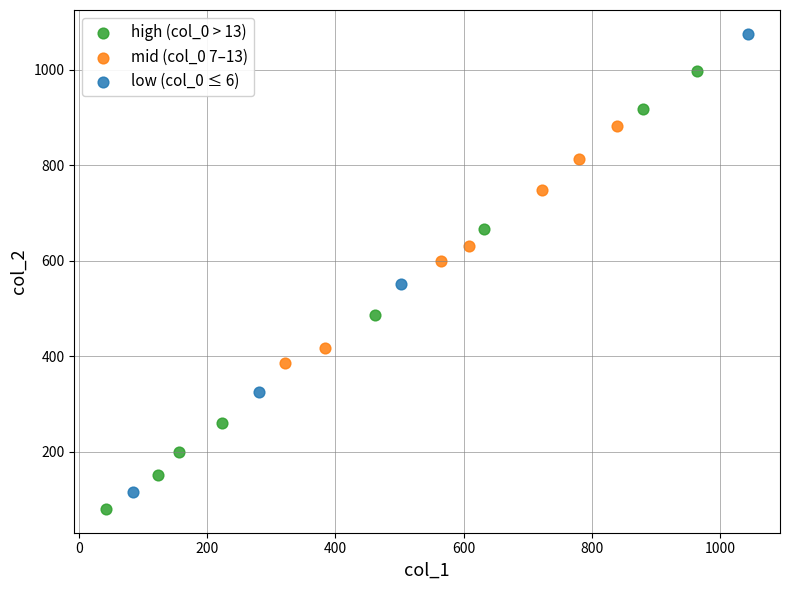

What are all the series names shown in the legend?

high (col_0 > 13), mid (col_0 7–13), low (col_0 ≤ 6)